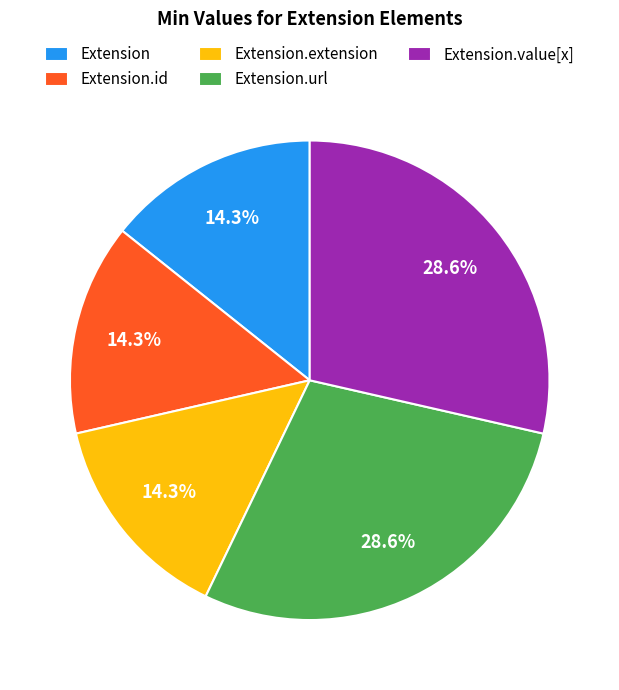

How much of the chart is everything except Extension.extension?

85.7%